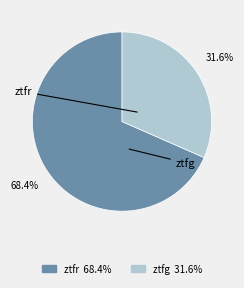

What percentage is the ztfr slice, to the nearest percent?

68%